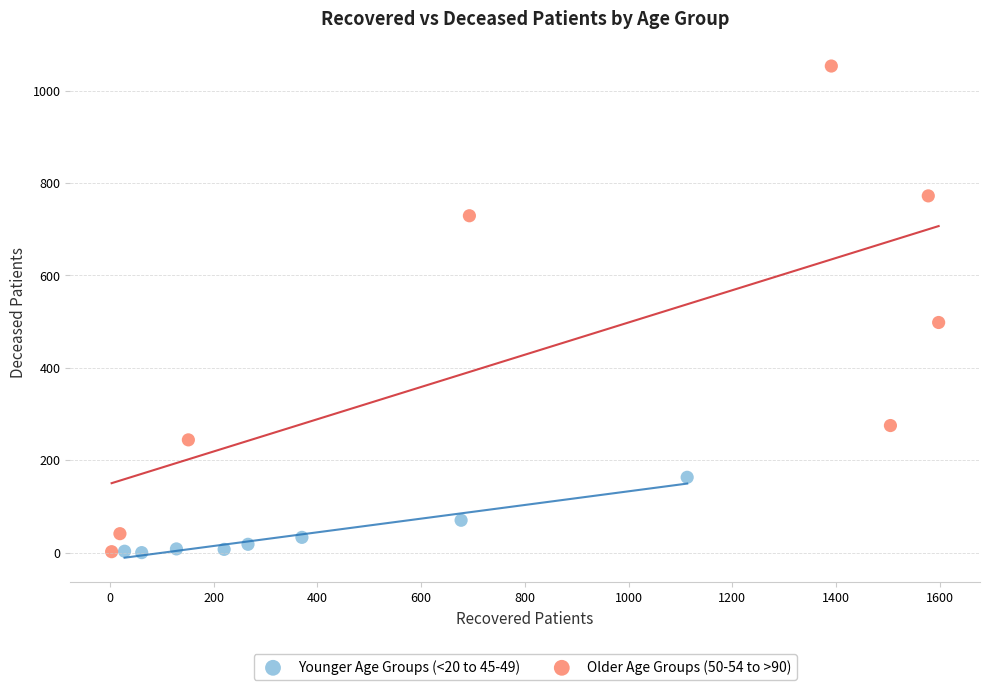

Which series has the largest Y range (max minus min)?

Older Age Groups (50-54 to >90)